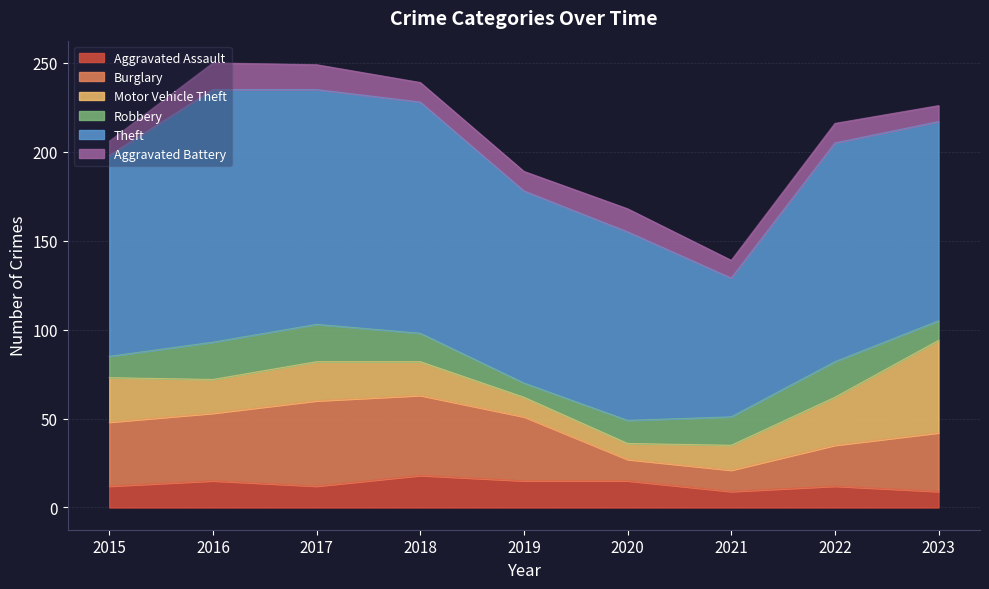

What is the sum of the Robbery values at 2023 and 2019?

19